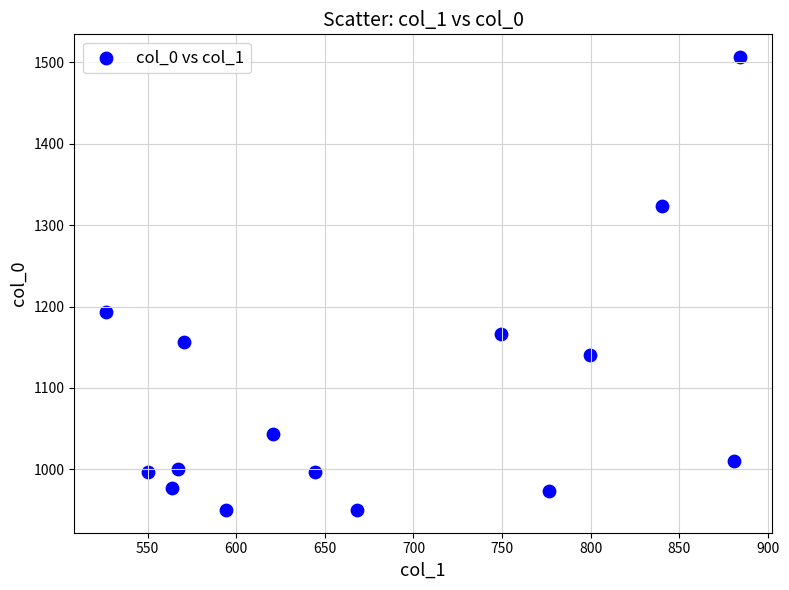

What Y value in the scatter plot is closest to 1228?

1193.3